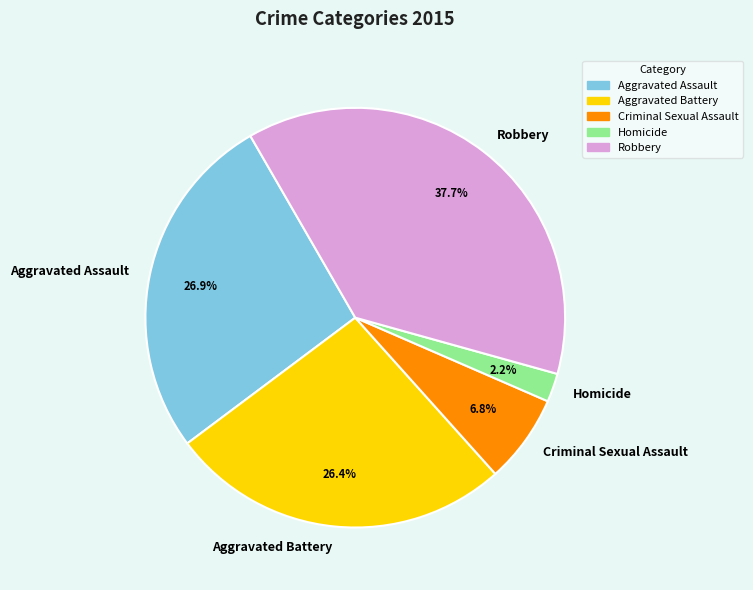

Does Homicide account for over 50% of the chart?

No